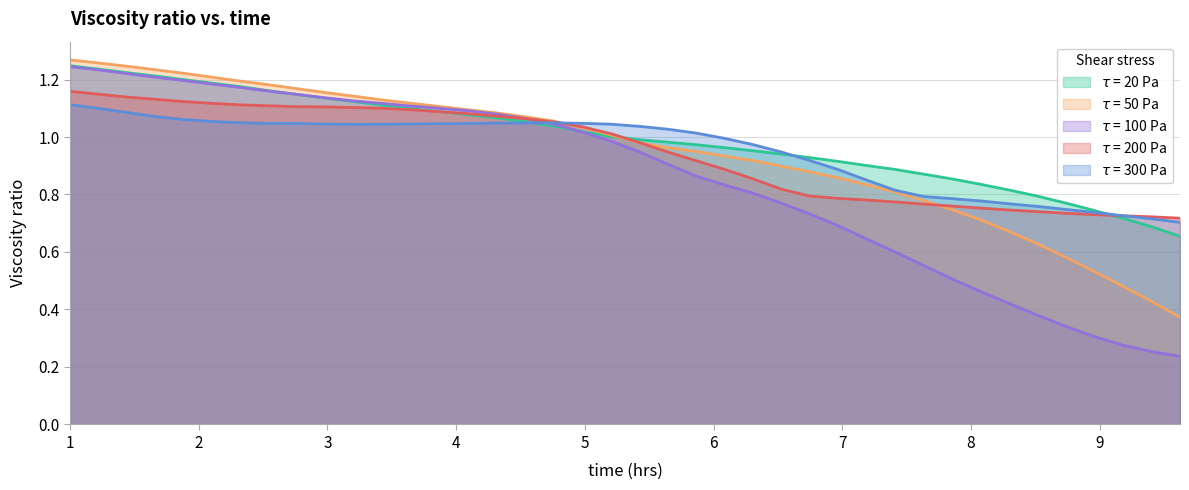

How many interior local valleys does the $\tau$ = 300 Pa series have?

1